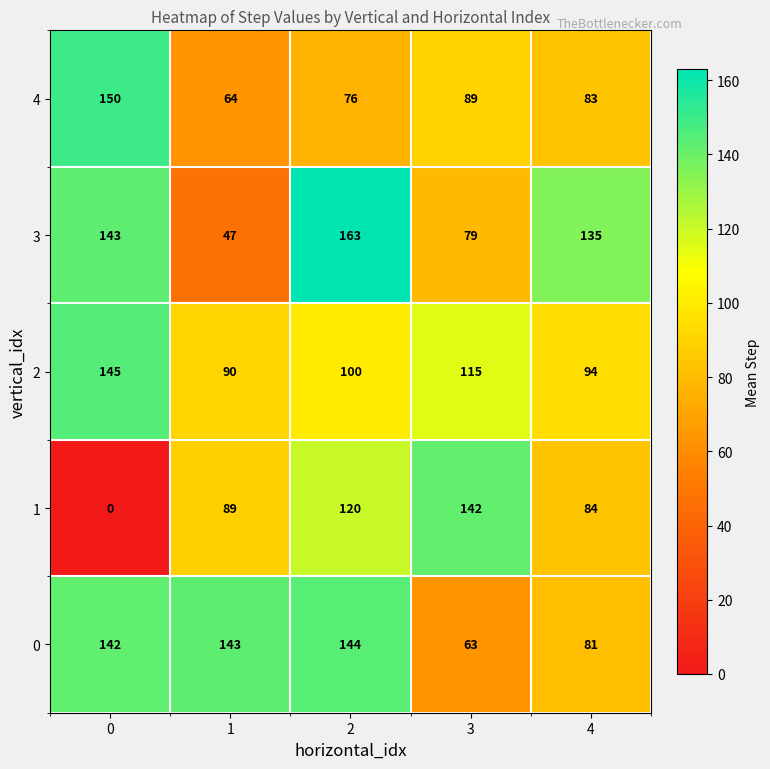

What is the total value across all series at 0?

580